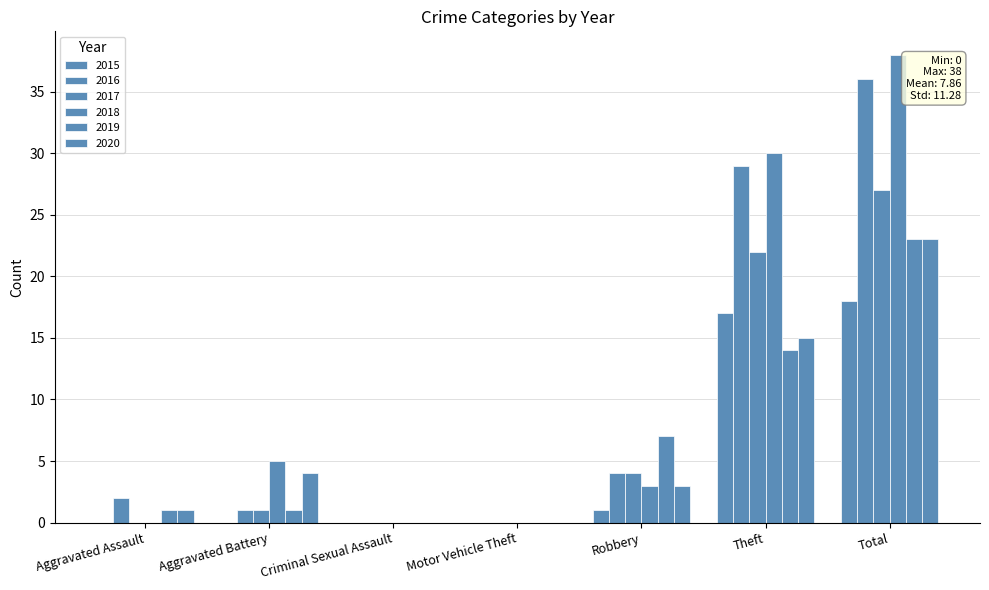

Which series has the largest total across all categories?

2018